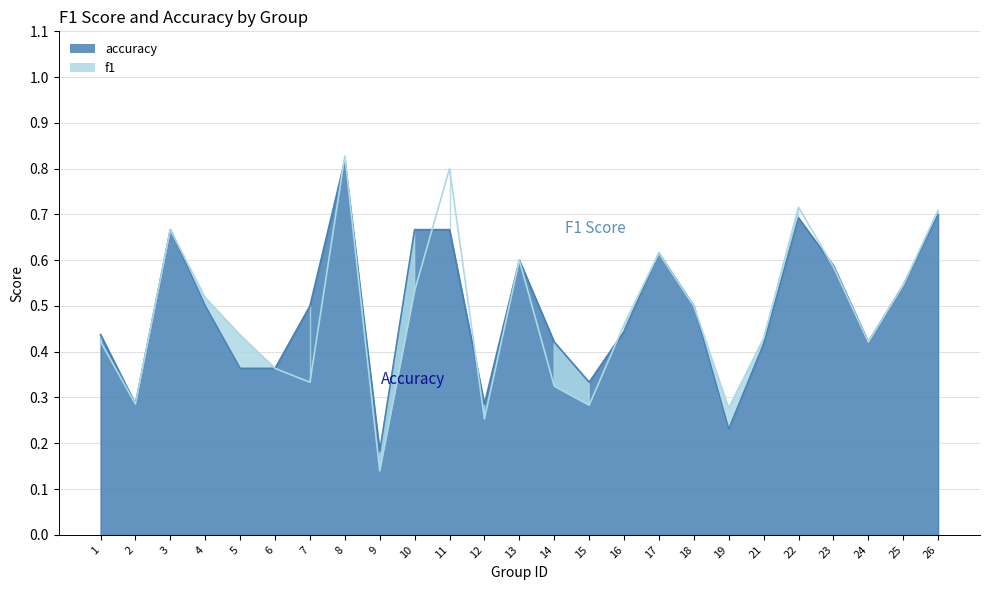

What is the difference between the maximum and minimum values in the f1 series?

0.7